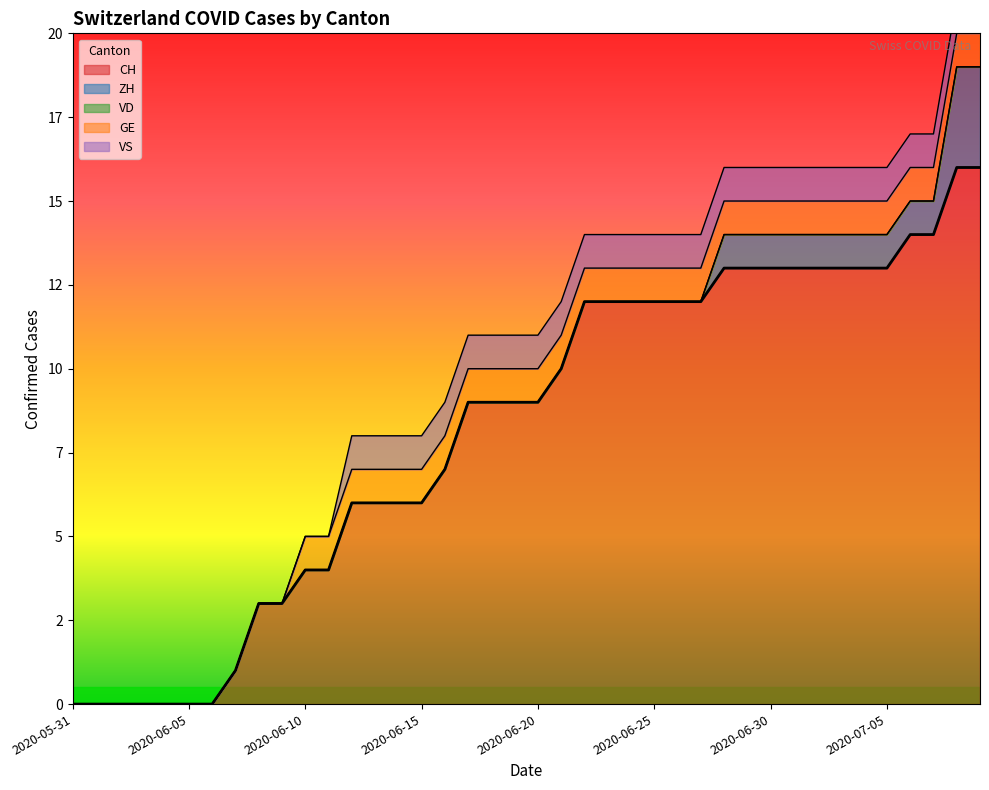

Between 2020-06-12 and 2020-06-26, which series saw the biggest shift?

CH